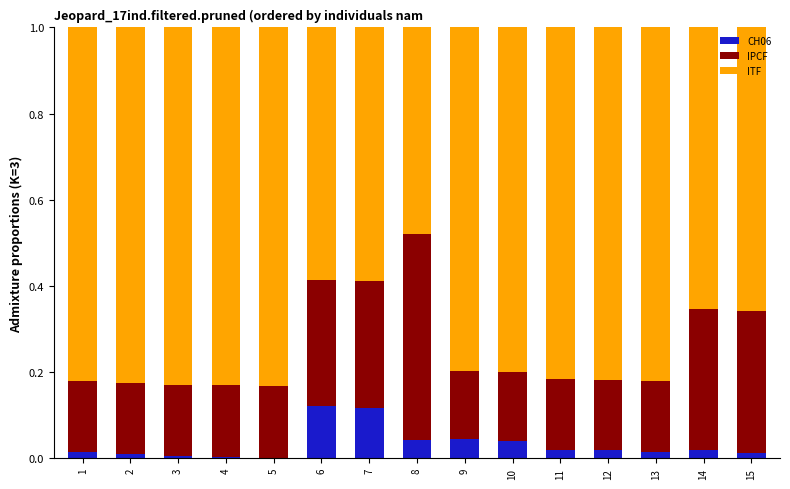

The value of CH06 at 13 is 0.0. True or false?

True